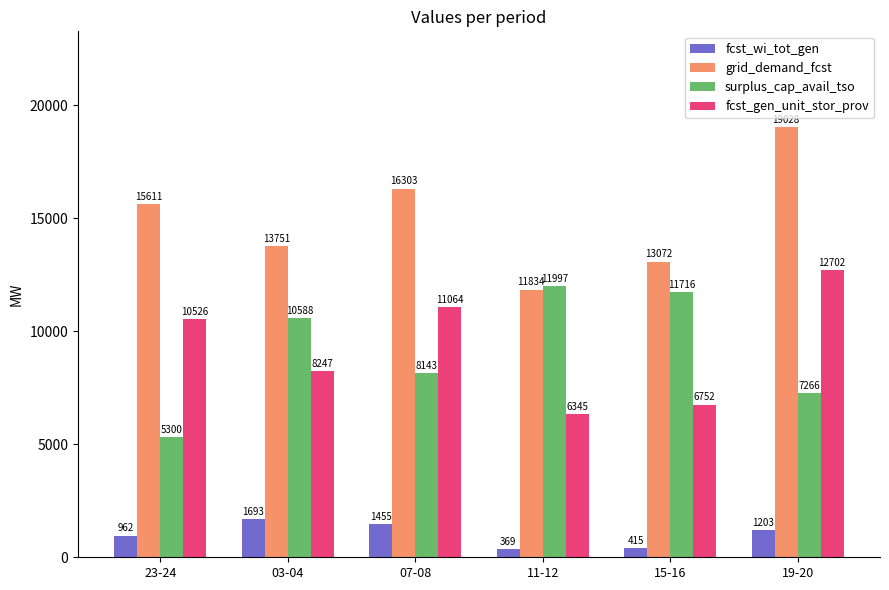

At which category does the chart reach its peak across all series?

19-20